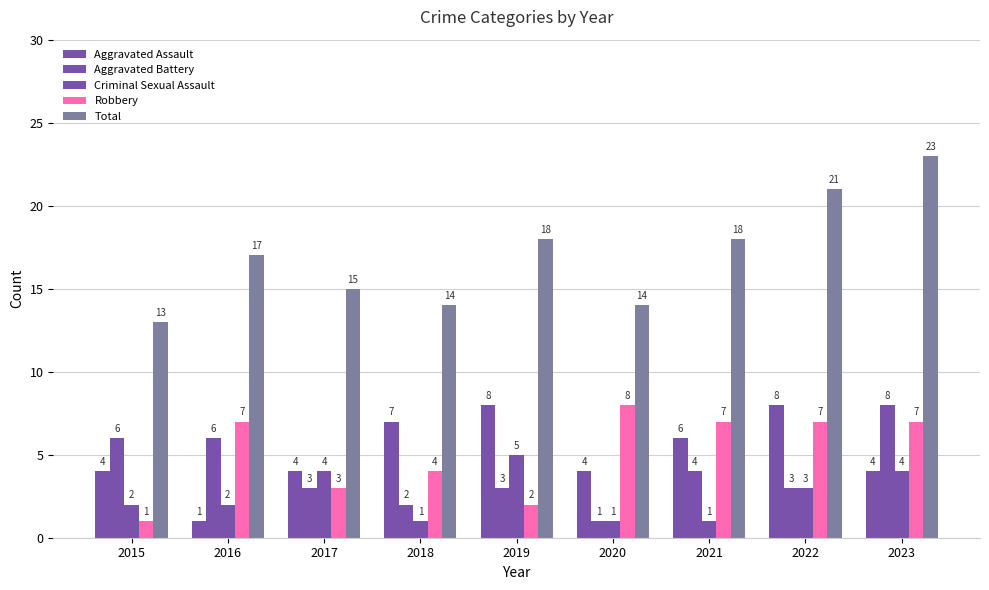

Rank the categories by Criminal Sexual Assault value from lowest to highest.

2018, 2020, 2021, 2015, 2016, 2022, 2017, 2023, 2019